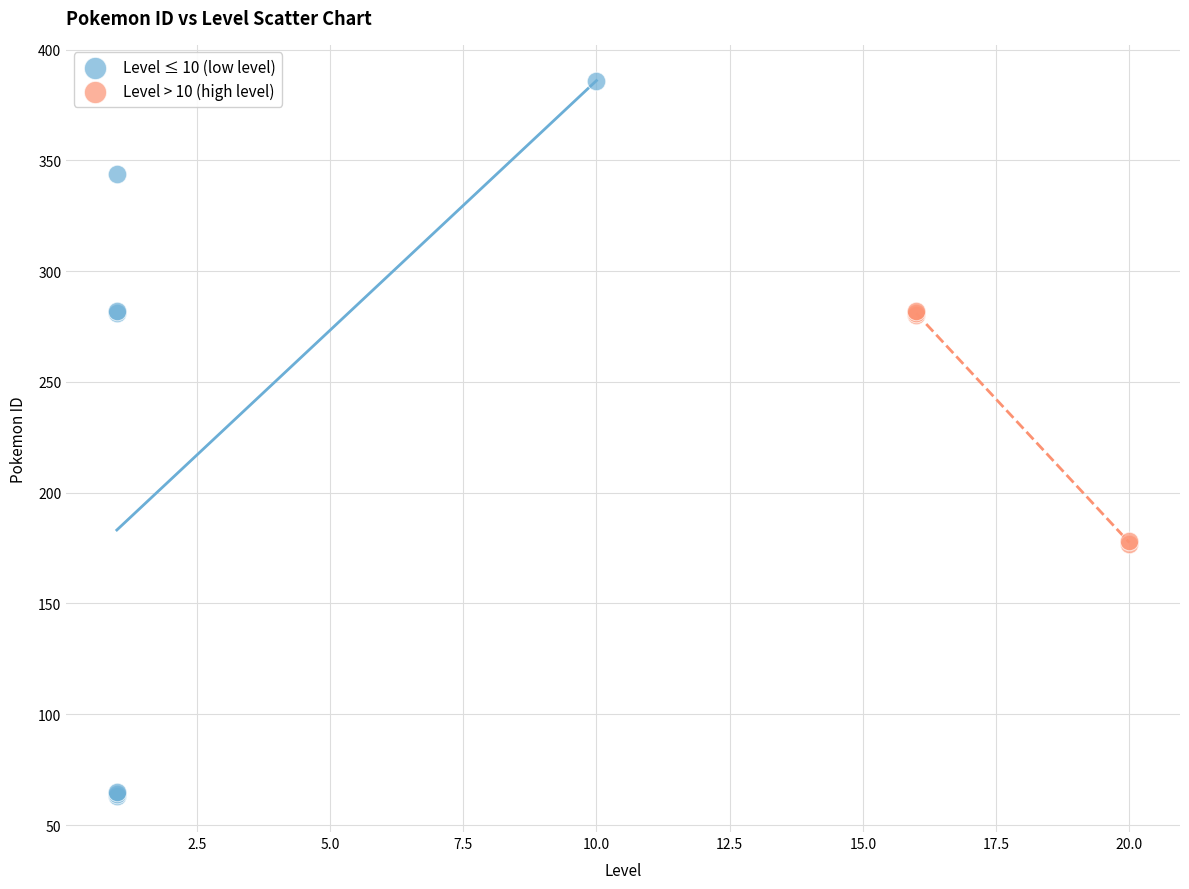

Which series reaches the maximum Y coordinate?

Level ≤ 10 (low level)